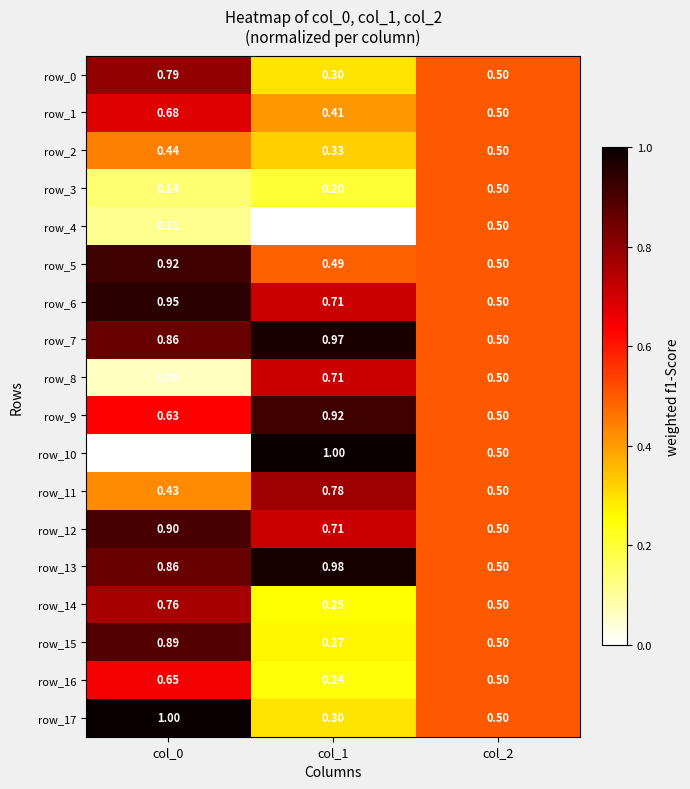

What is the lowest value of the row_6 series?

0.5